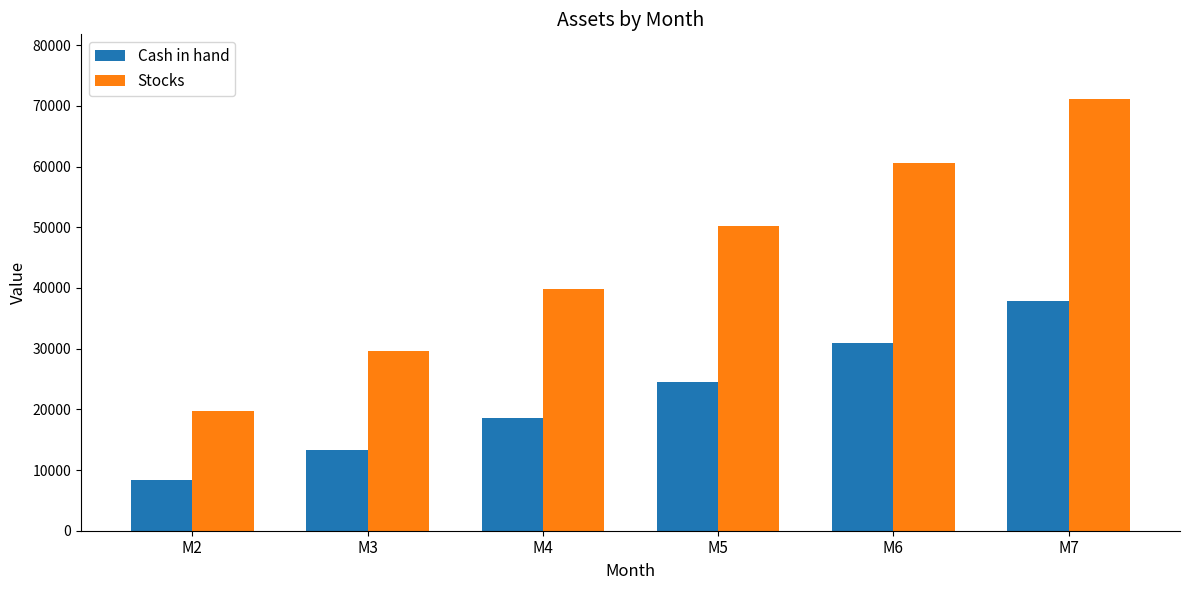

Is the value of Stocks at M4 greater than the value of Cash in hand at M6?

Yes